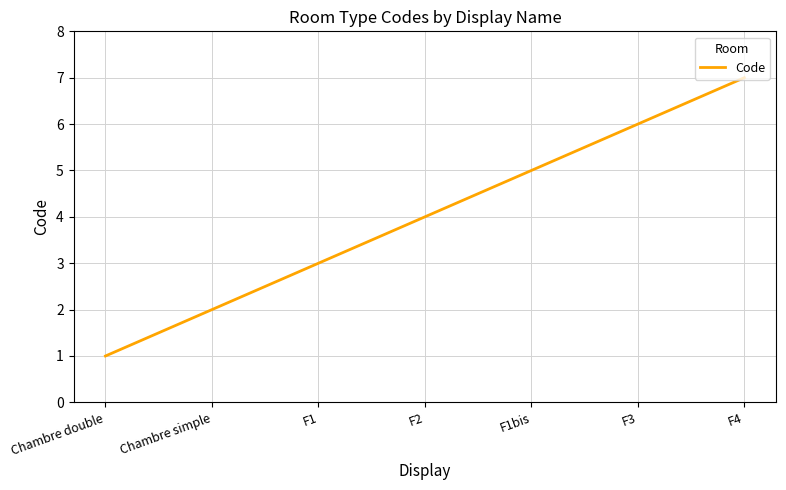

Reading left to right, extract all data points from this chart.

1	2	3	4	5	6	7